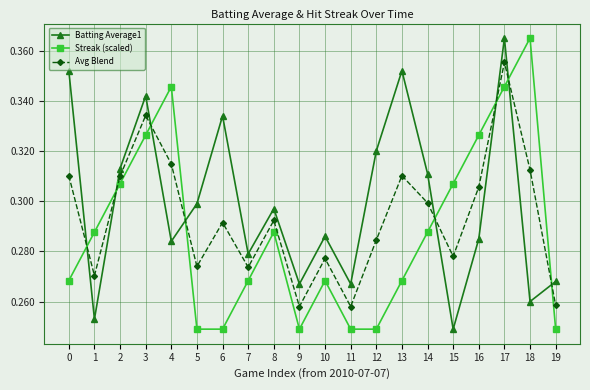

After their last crossing, which series has the higher values: Batting Average1 or Streak (scaled)?

Batting Average1